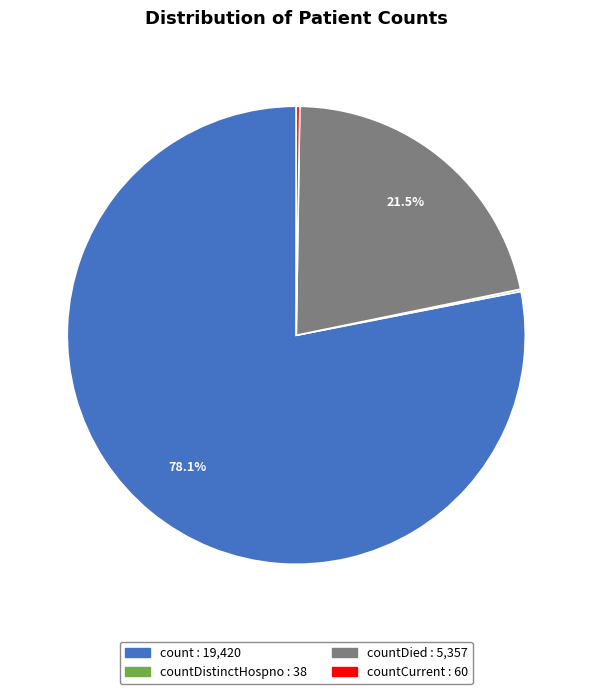

Is there a majority slice in this chart?

Yes